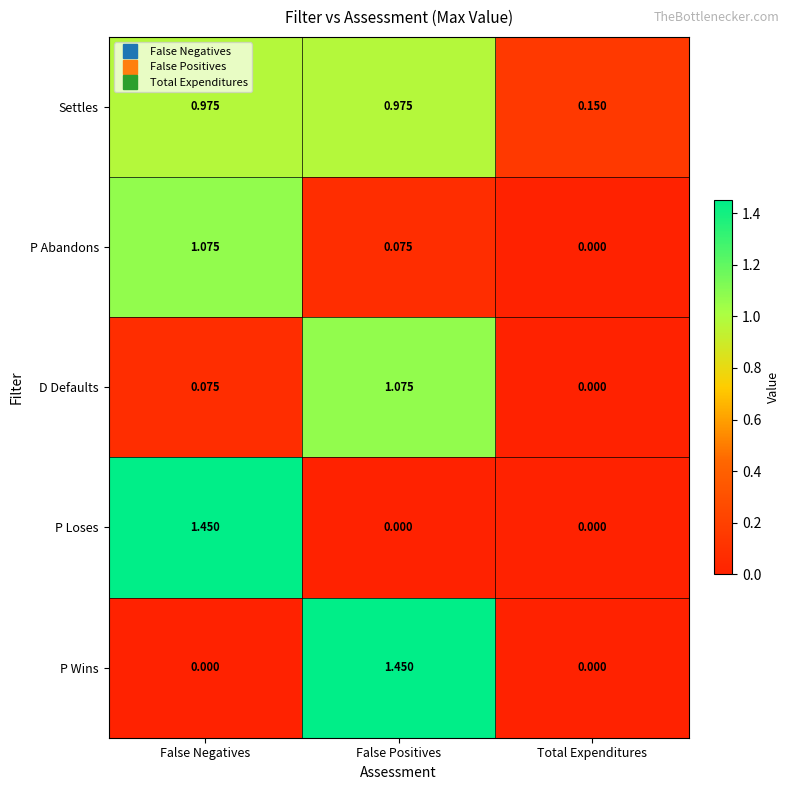

At how many categories does at least one series exceed 1?

2